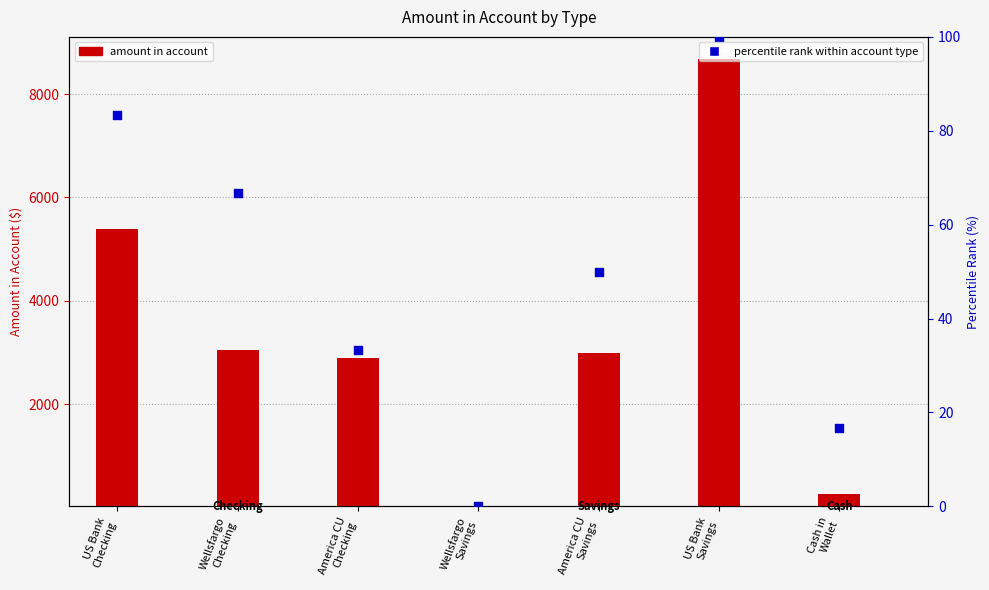

Which series has the widest spread of Y values?

amount in account